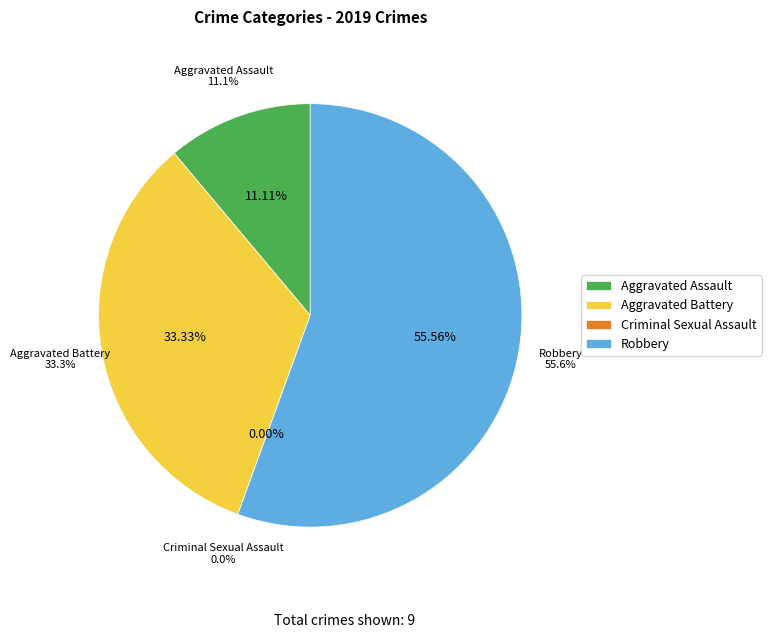

What is the smallest slice in the pie chart?

Criminal Sexual Assault